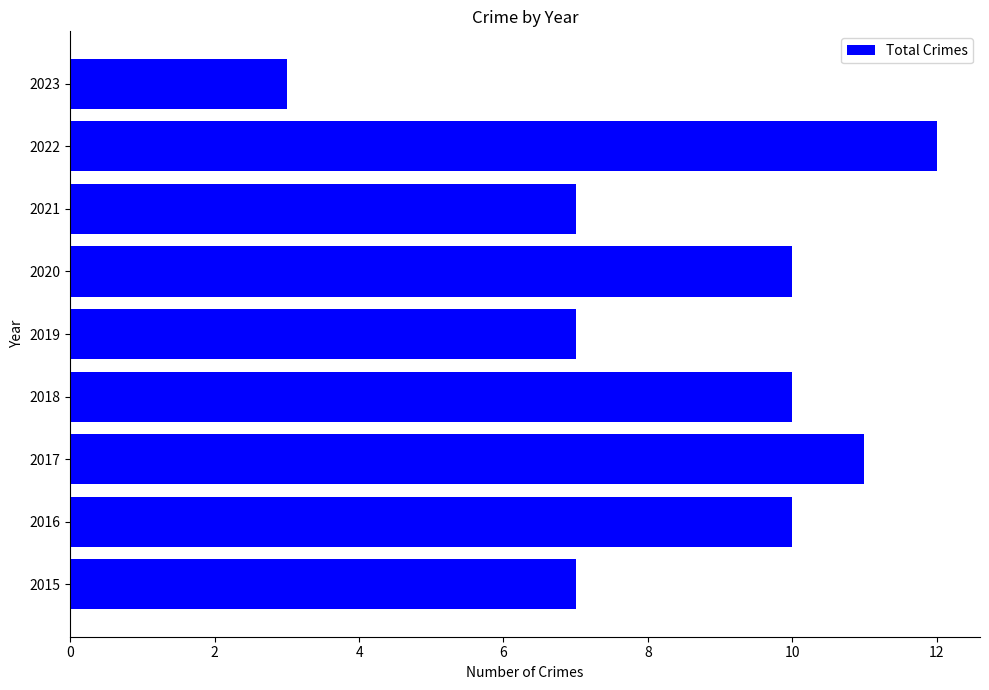

What is the change in value from 2015 to 2023?

-4